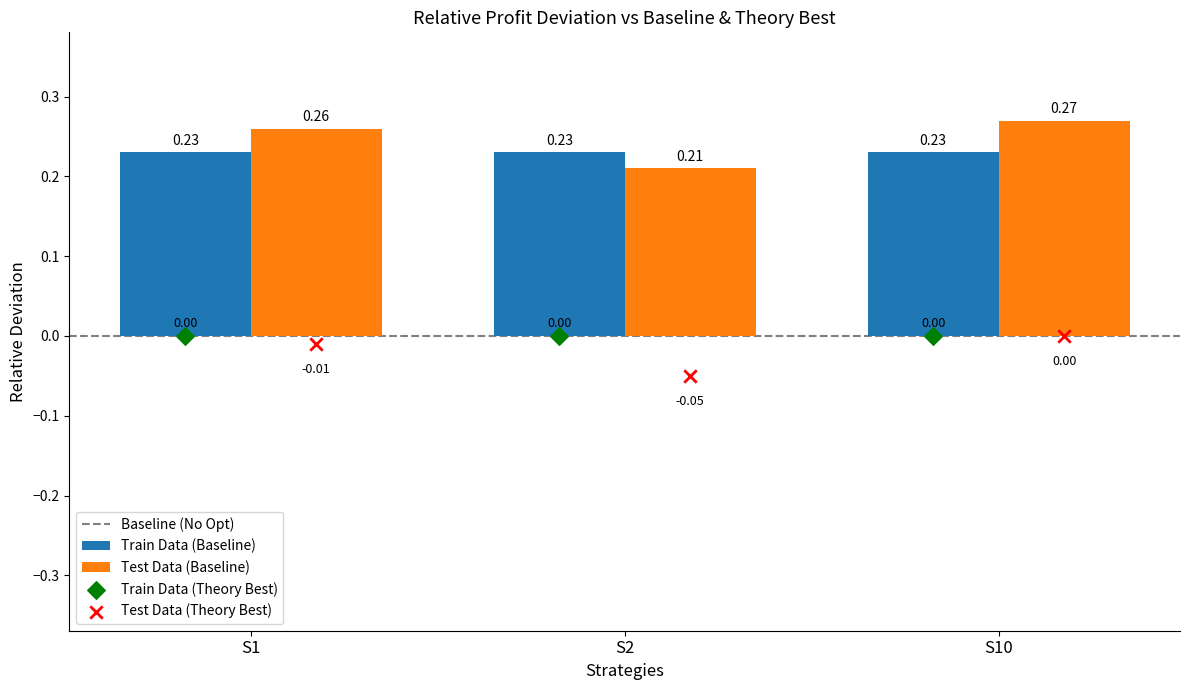

Which series contains the lowest Y value?

Test Data (Theory Best)